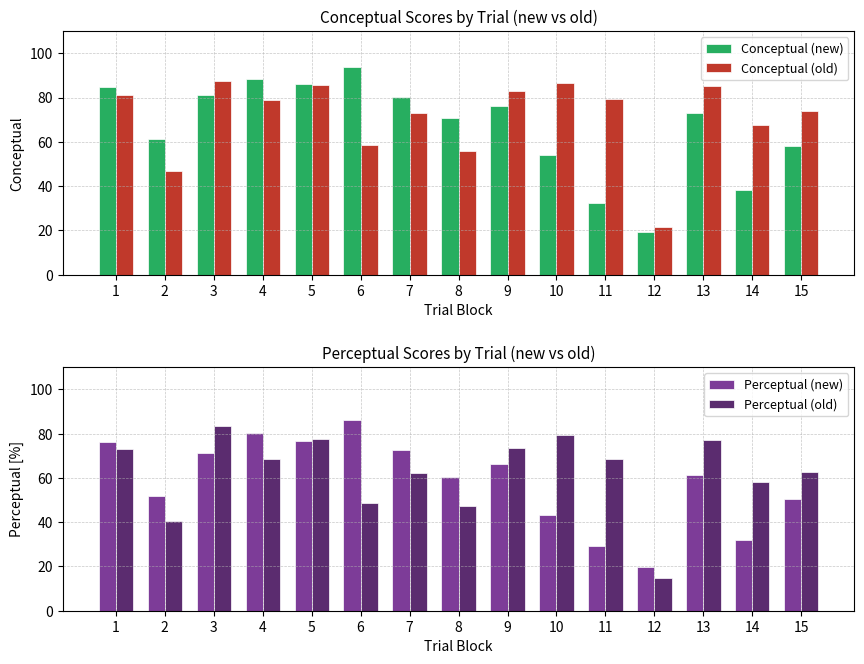

Between 1 and 9, which series saw the biggest shift?

Perceptual (new)